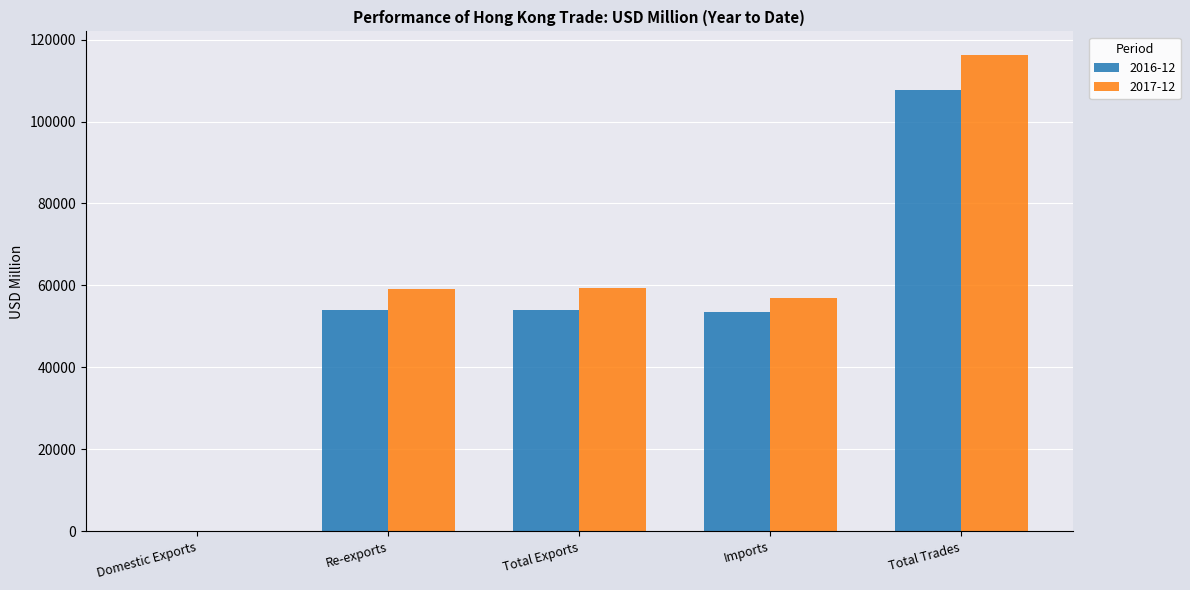

What is the sum of all 2016-12 values?

269365.6